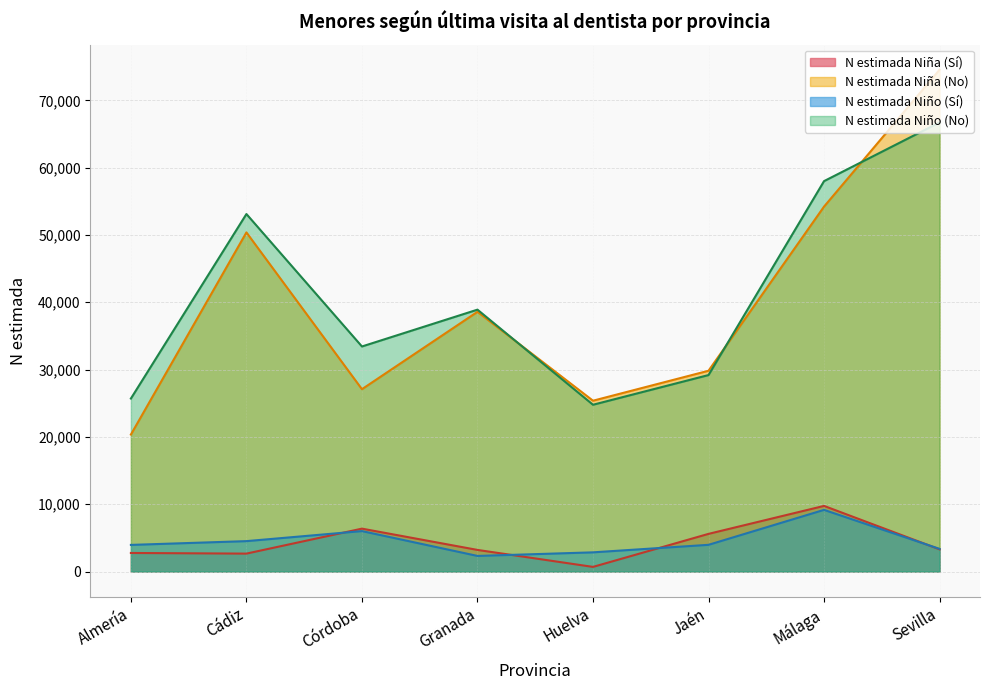

True or false: N estimada Niña (Sí) has a value of 8413 at Córdoba.

False